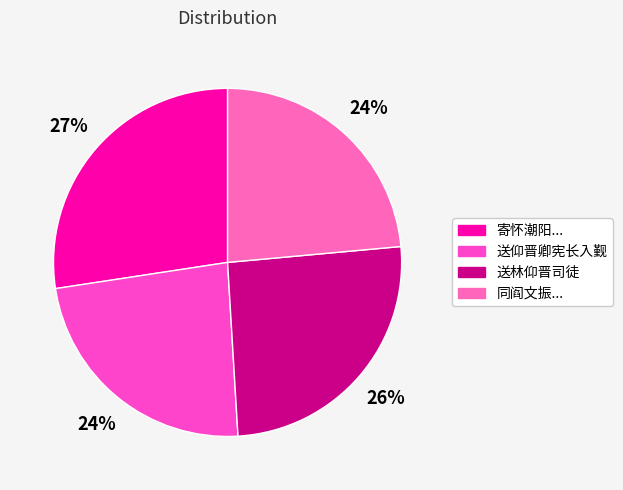

How many slices are in this pie chart?

4